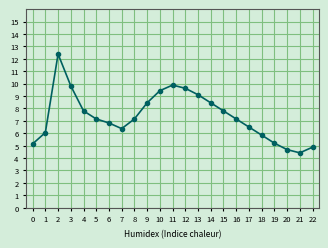

True or false: the data has more than 0 interior local peaks.

True